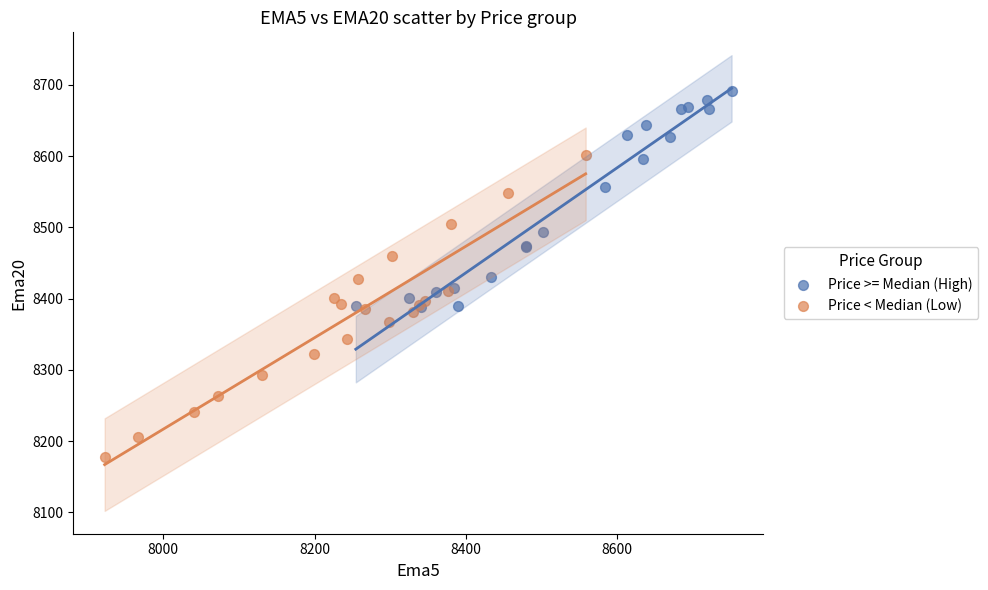

Which series contains the lowest Y value?

Price < Median (Low)